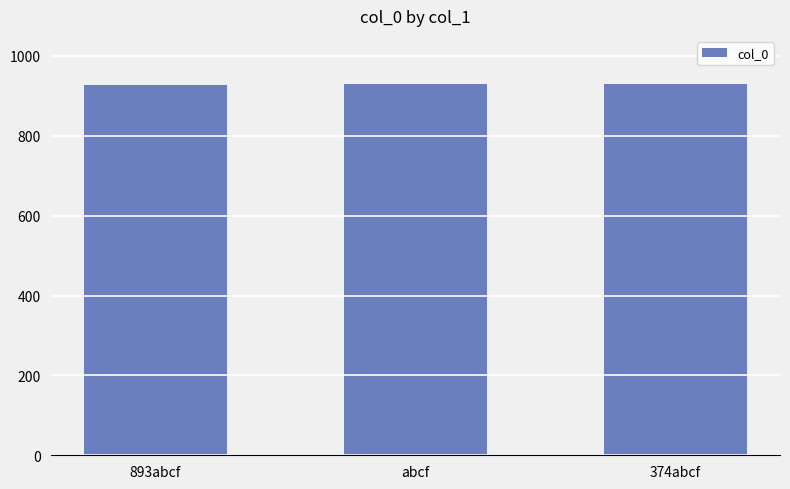

What is the sum of all values?

2787